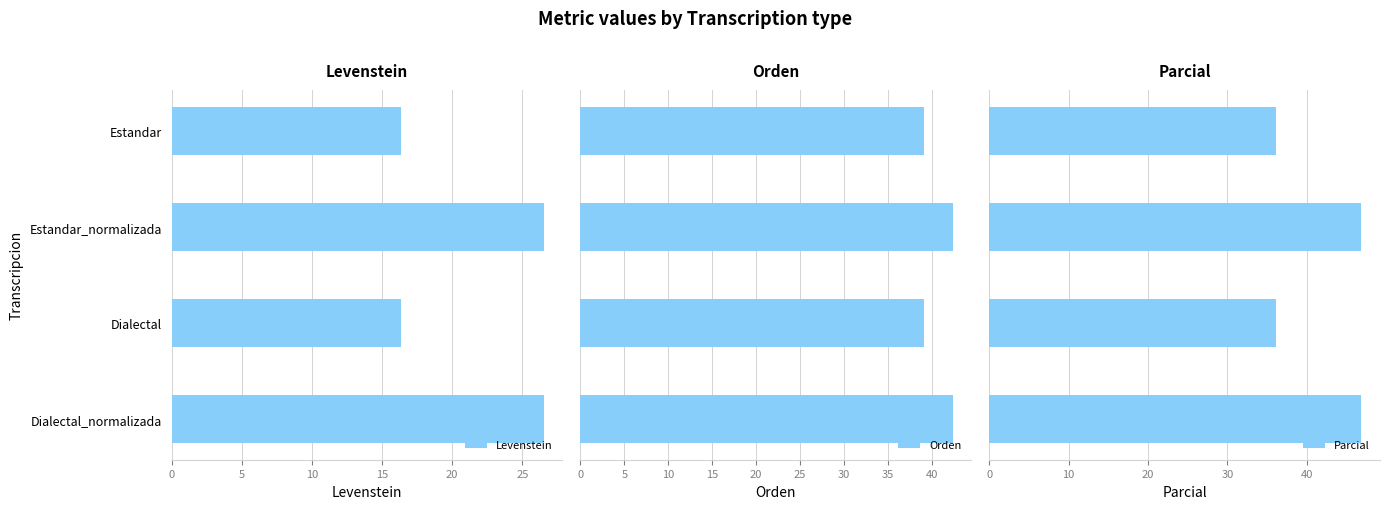

The value of Levenstein at Estandar_normalizada is 7.5. True or false?

False